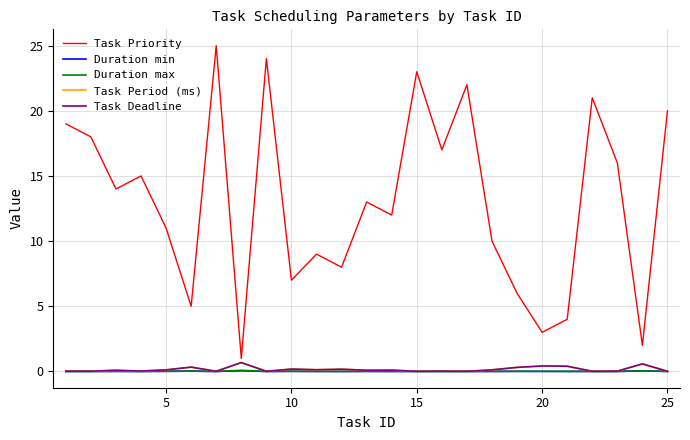

In Task Deadline, how many points are lower than both neighbors (excluding endpoints)?

8